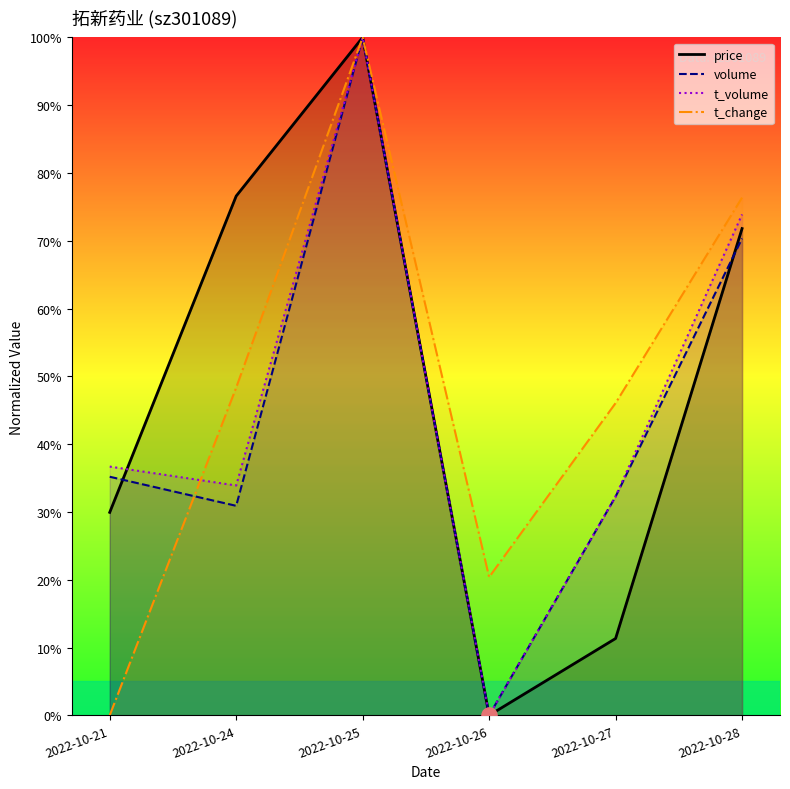

Which series has the largest total across all categories?

t_change